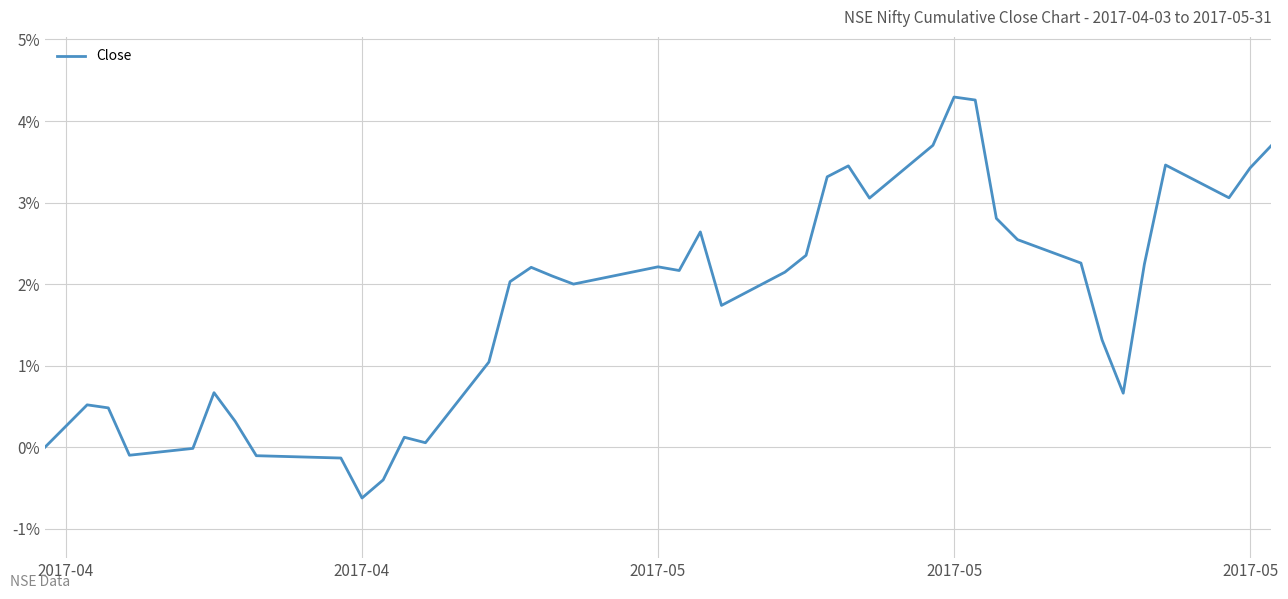

What is the smallest value displayed?

-0.6